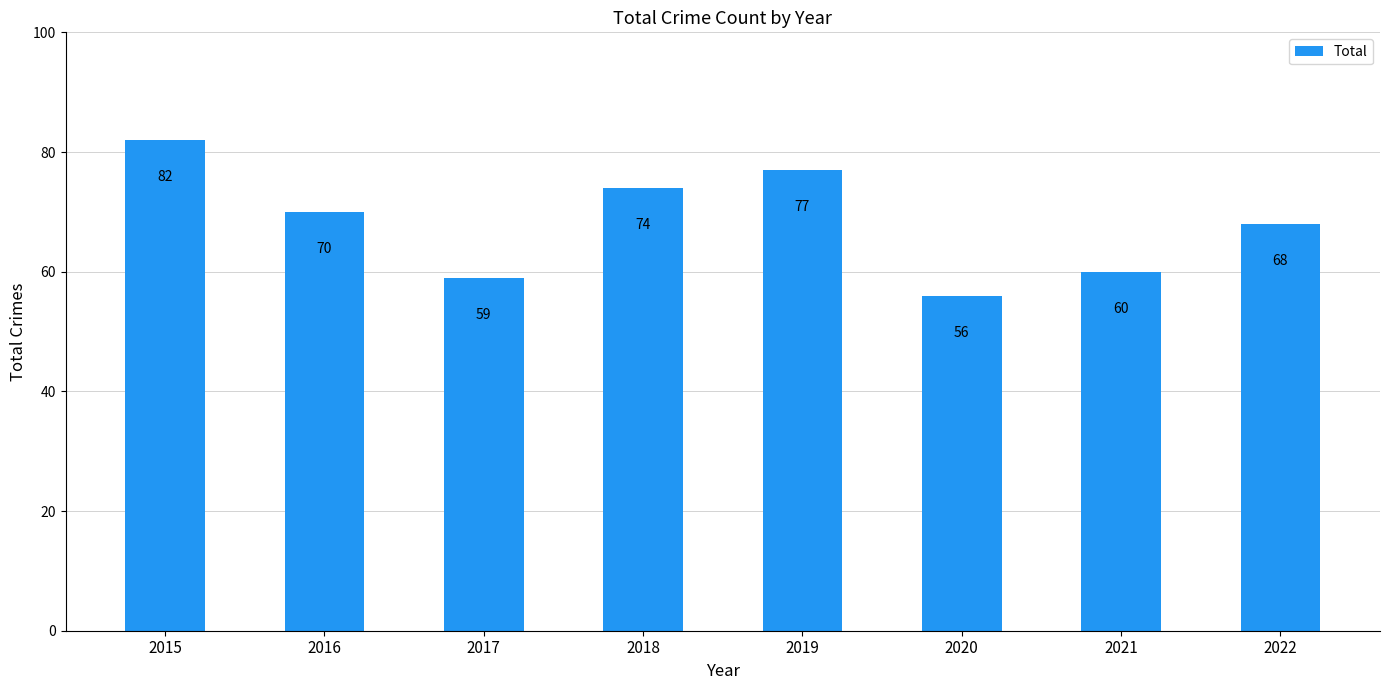

Which category has the lowest value across all series?

2020